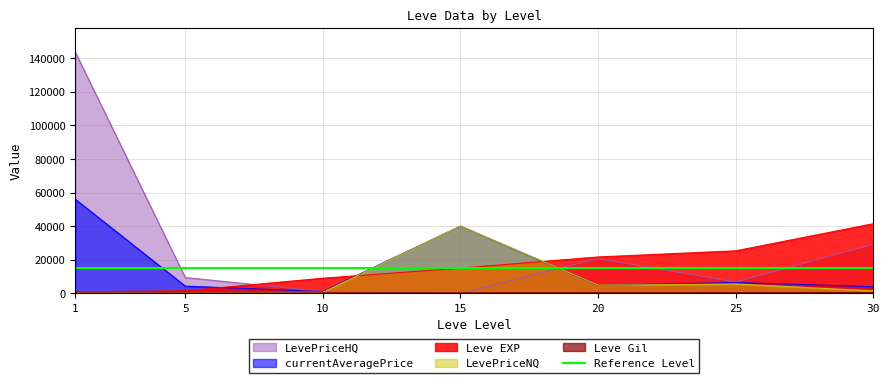

What is the spread (max minus min) of values at 30?

41038